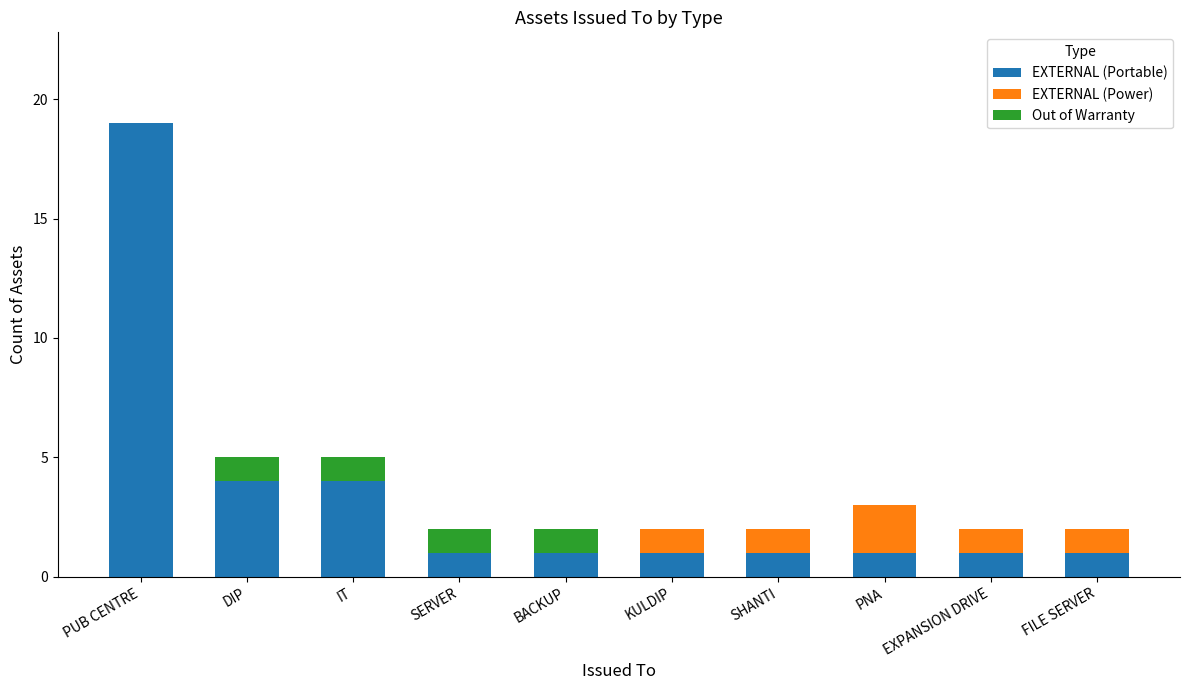

At which category is the sum across all series the highest?

PUB CENTRE